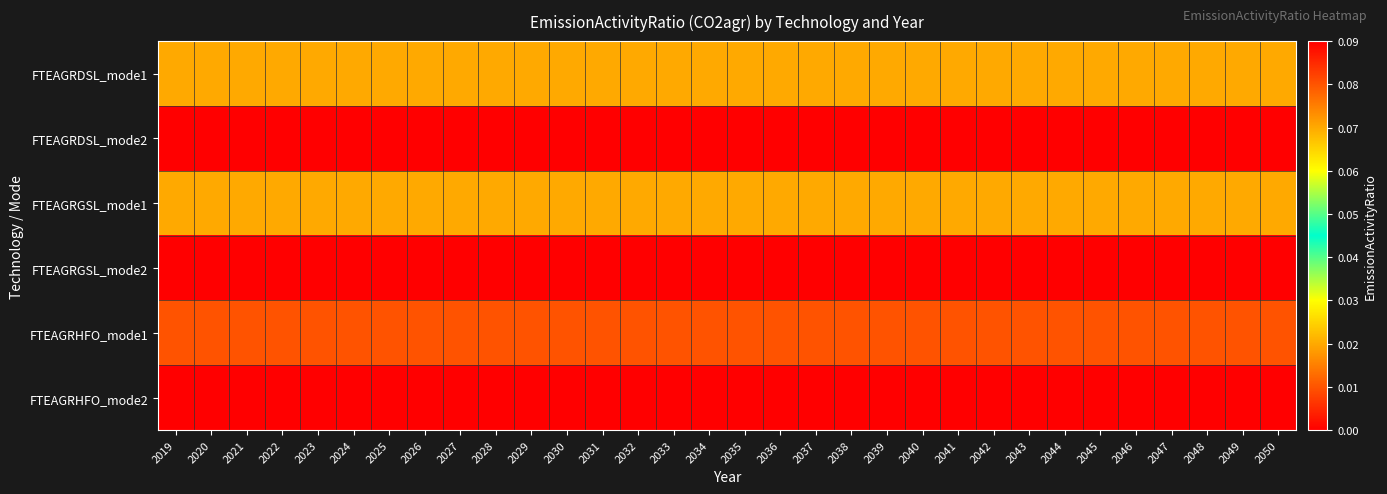

At 2030, list the series in order from smallest to largest.

FTEAGRDSL_mode2, FTEAGRGSL_mode2, FTEAGRHFO_mode2, FTEAGRDSL_mode1, FTEAGRGSL_mode1, FTEAGRHFO_mode1